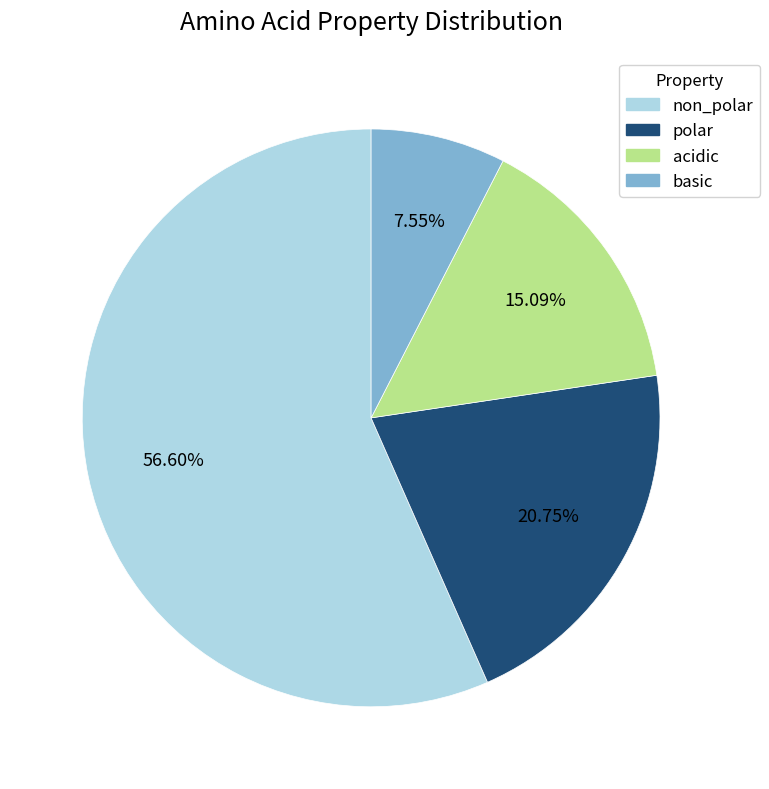

True or false: basic accounts for 1% of the total.

False